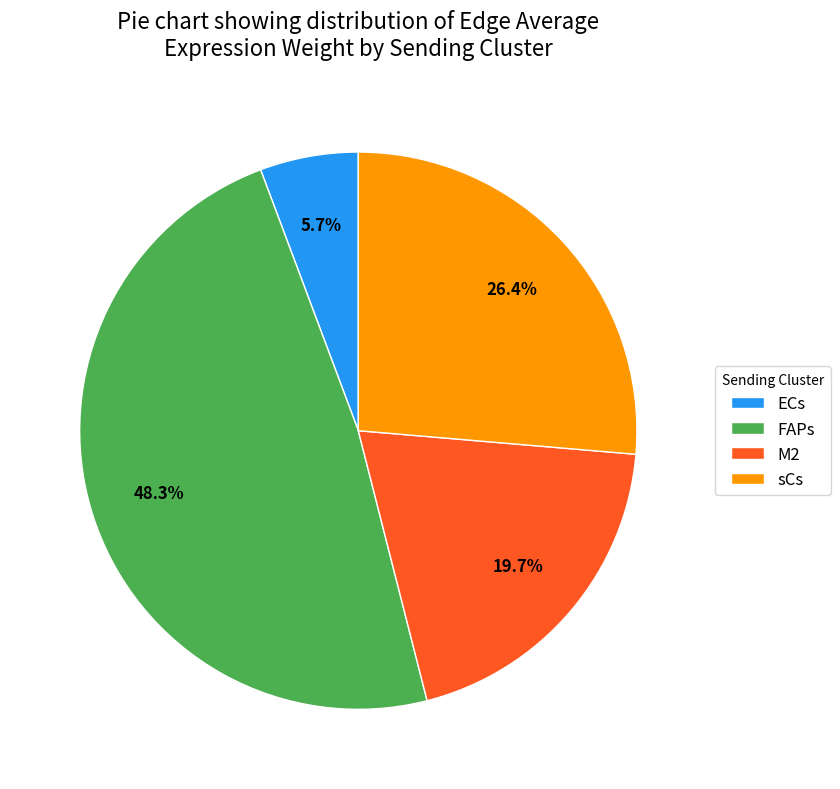

Count the number of slices in the pie.

4